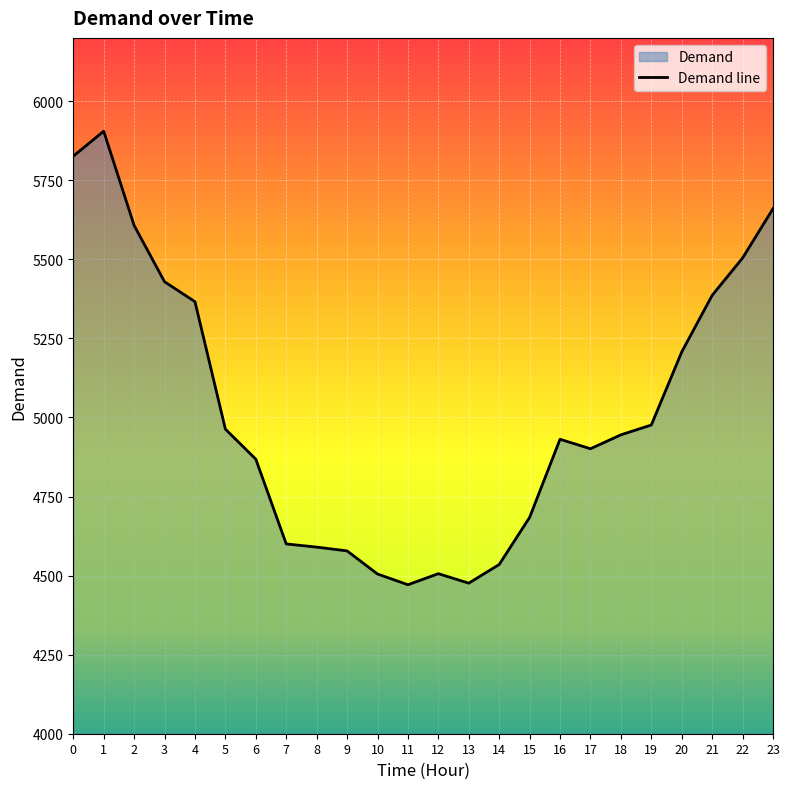

What is the ratio of the value at 3 to the value at 5?

1.1